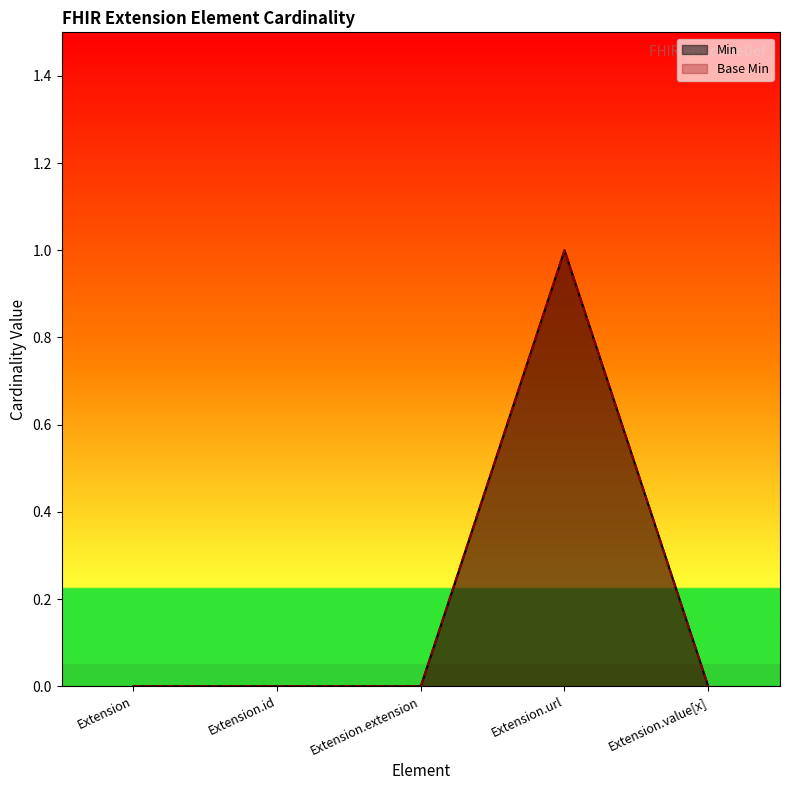

True or false: Min has a value of 0 at Extension.value[x].

True